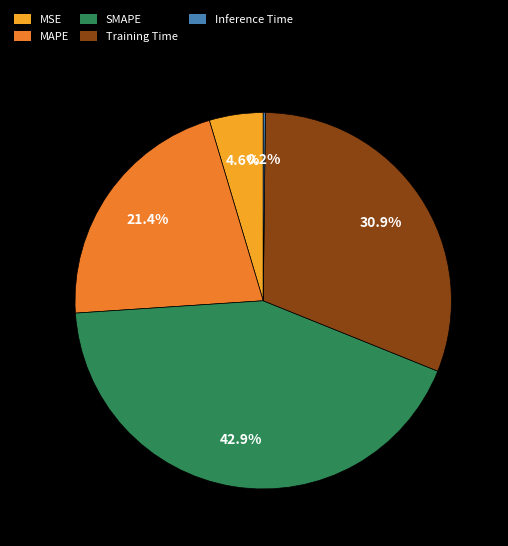

Is Training Time the majority of the pie?

No